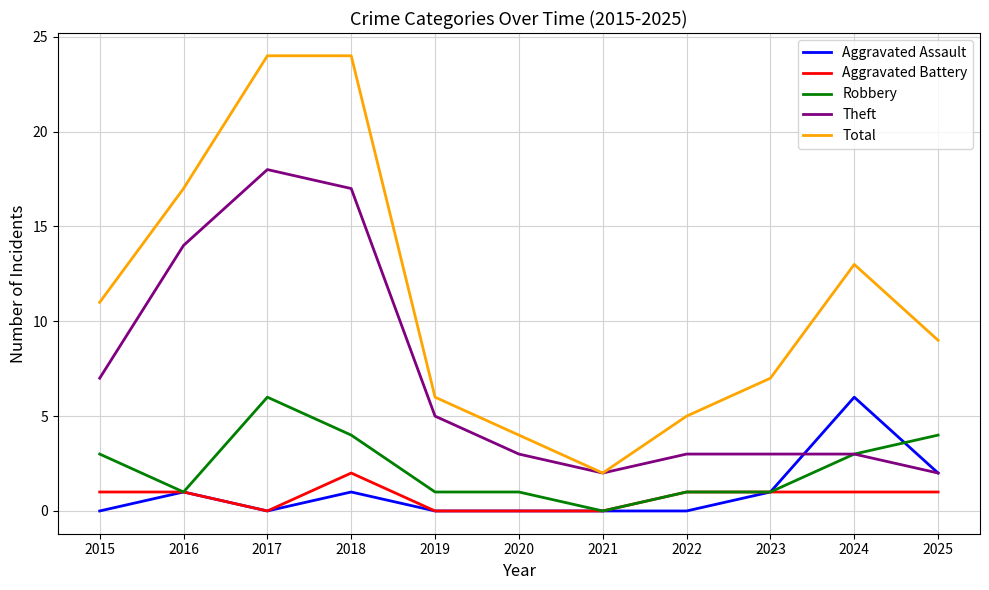

At which category does Theft reach its first local peak?

2017